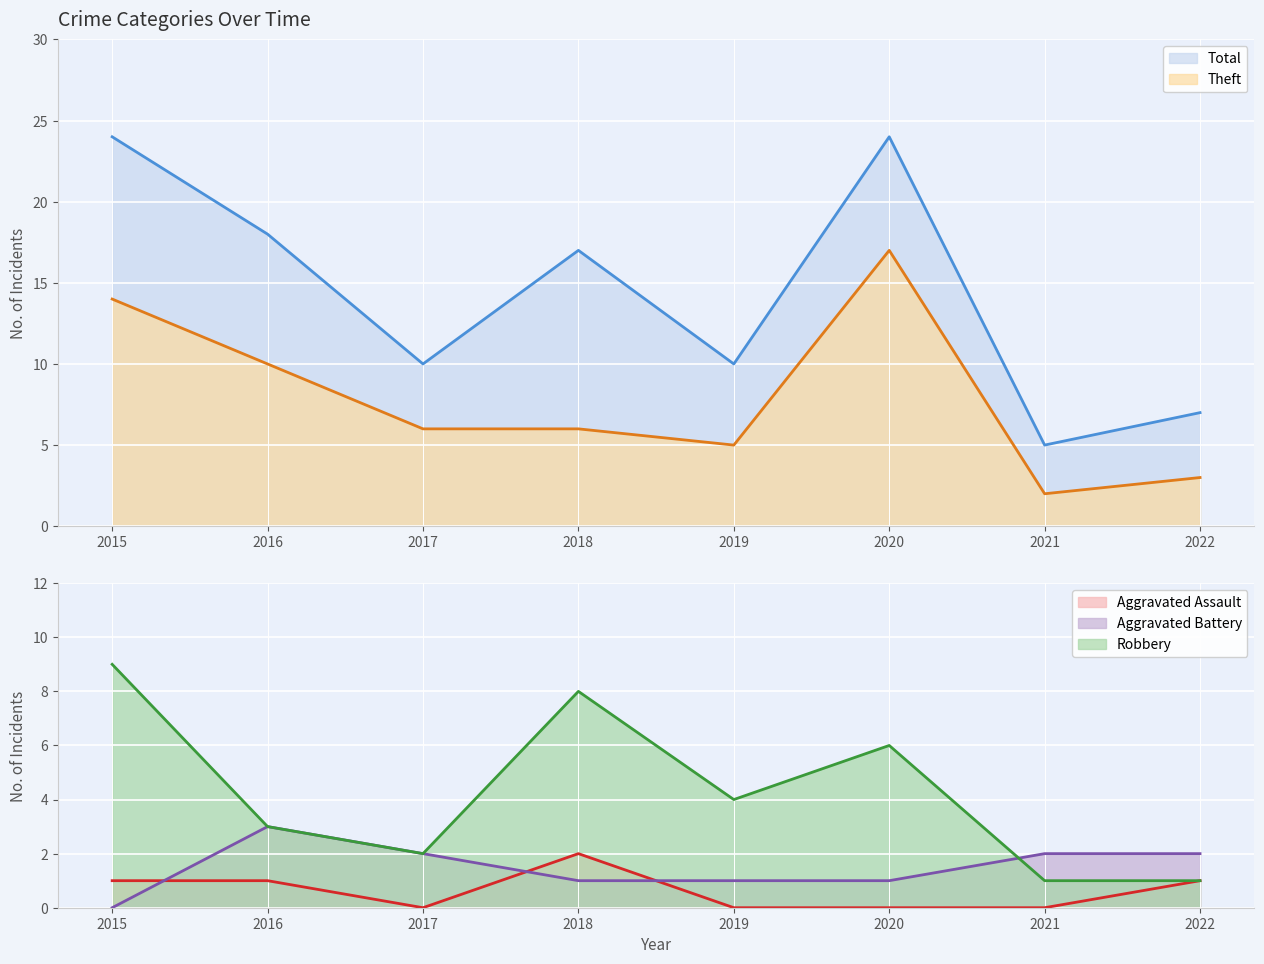

How many interior local valleys does the Robbery series have?

2